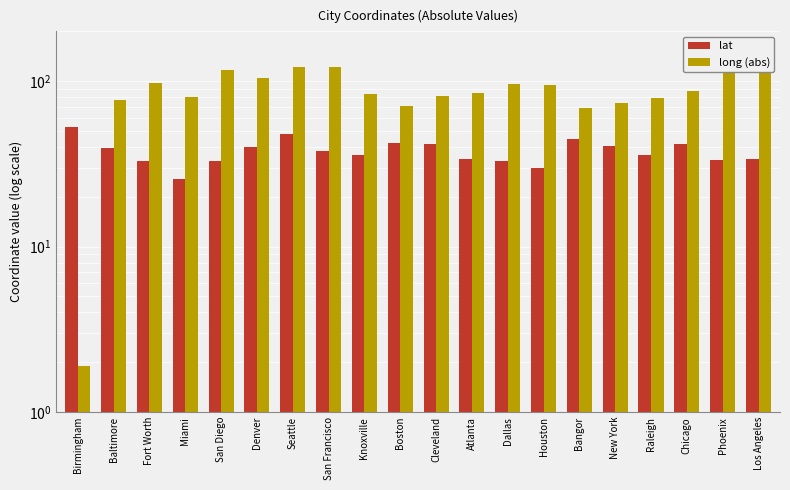

True or false: long (abs) has a value of 50.4 at Baltimore.

False